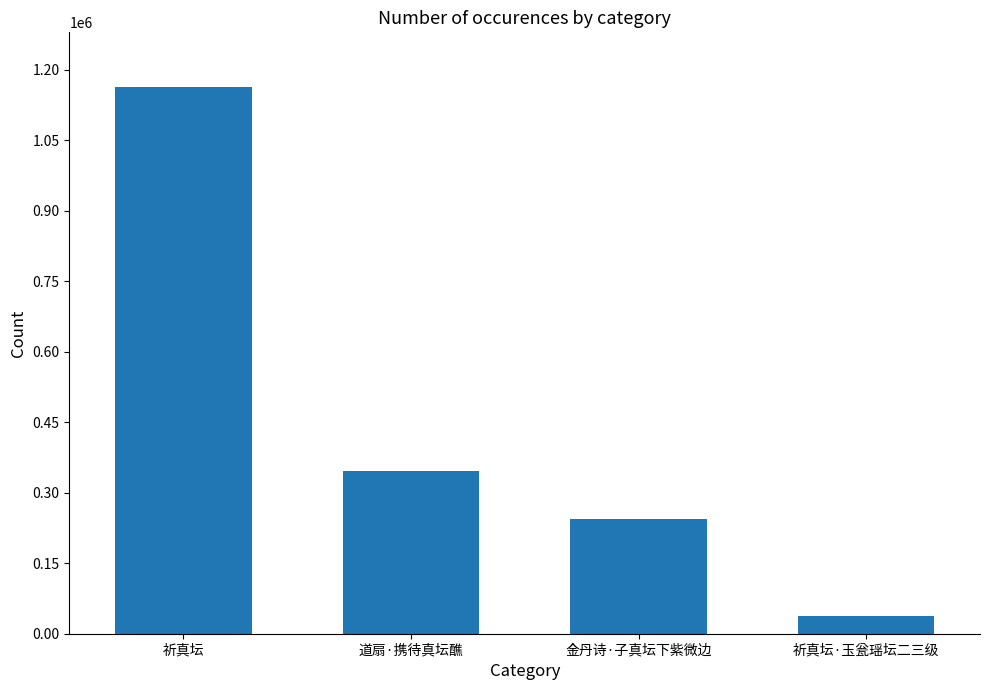

The value at 祈真坛 is 1163721. True or false?

True